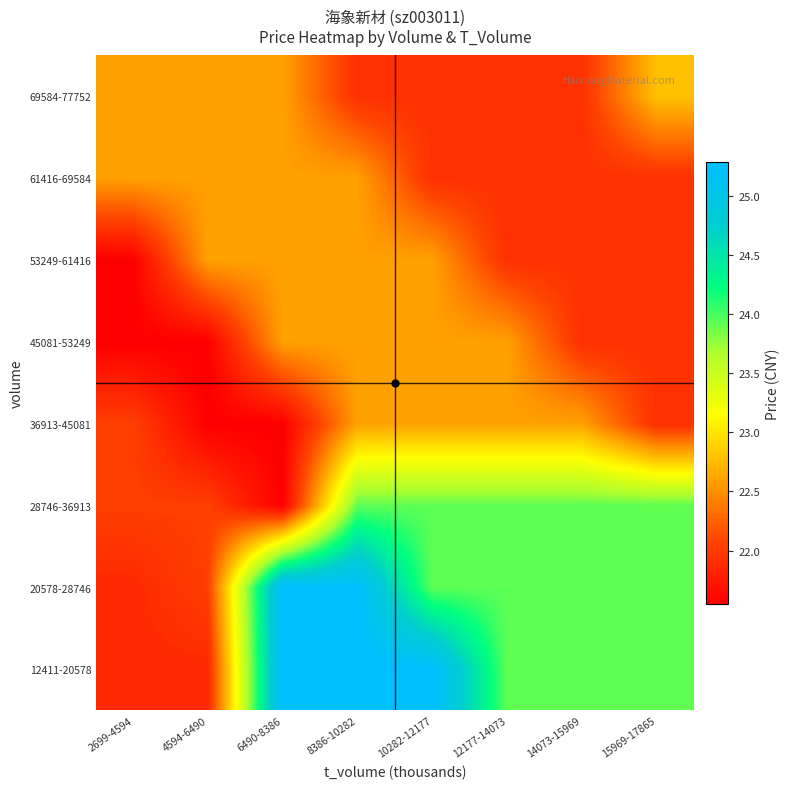

What is the maximum value shown in the chart?

25.3